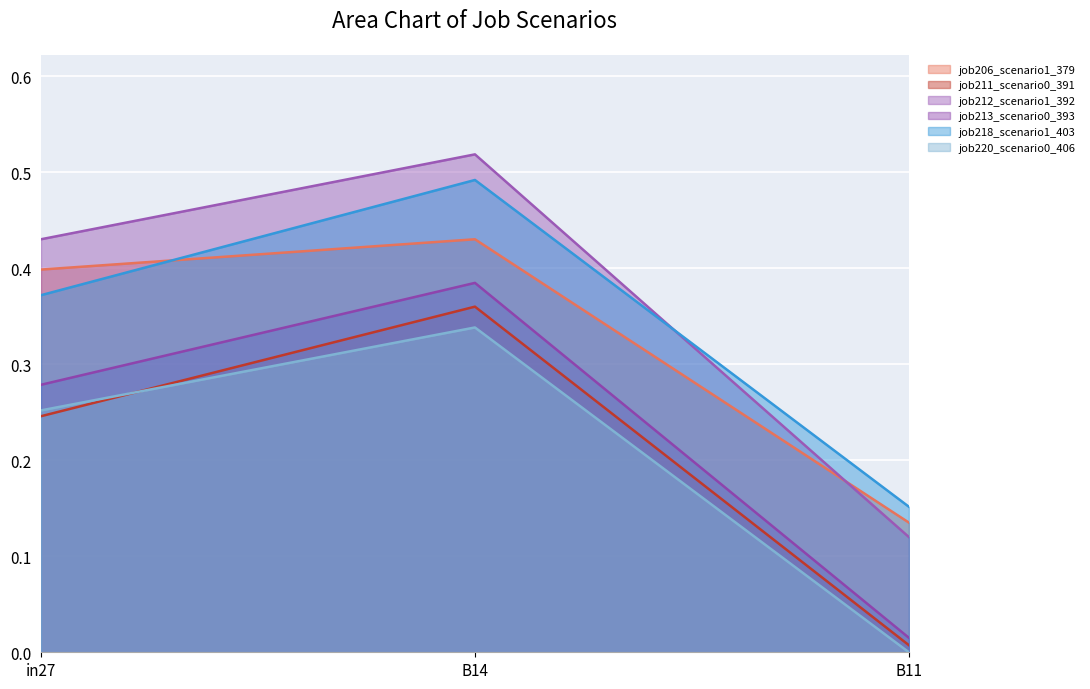

Which series has the largest total across all categories?

job212_scenario1_392